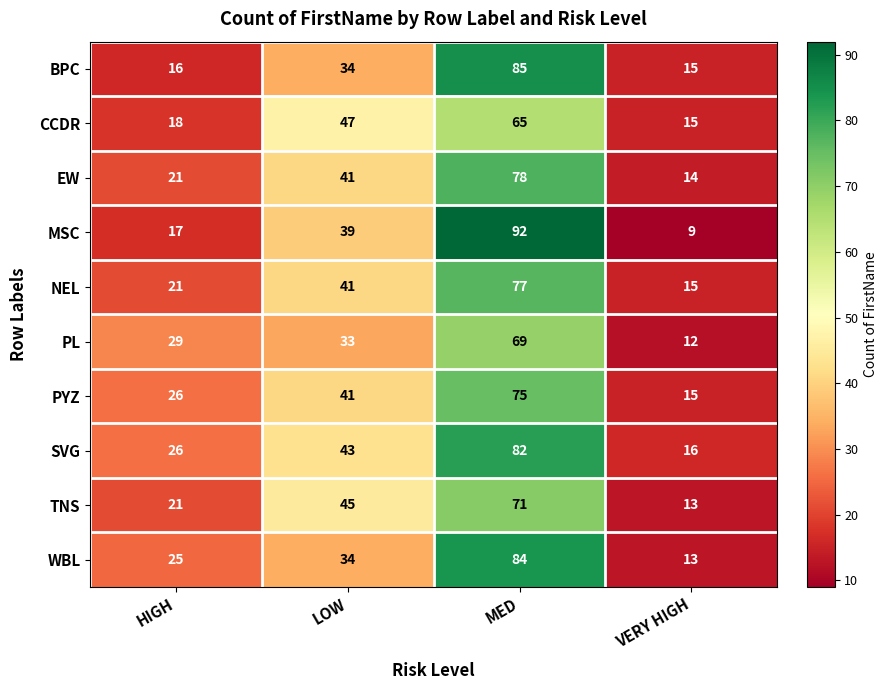

True or false: MSC has a value of 28 at HIGH.

False